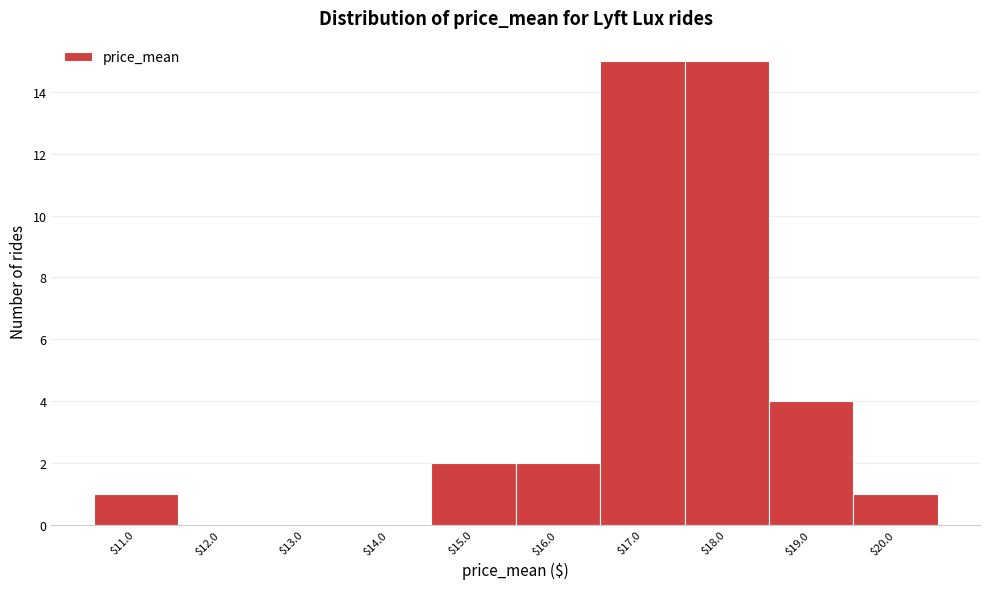

What is the height of the bar covering 18.5 to 19.5 on the x-axis? The values are not printed on the chart, so give them approximately, as read against the axis.

4